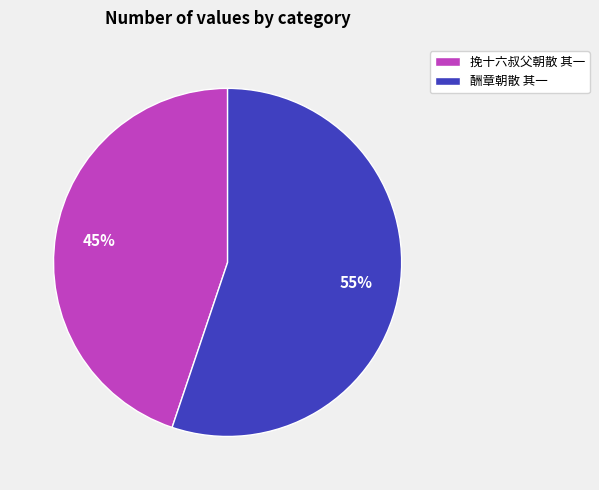

Which has a higher value, 挽十六叔父朝散 其一 or 酬章朝散 其一?

酬章朝散 其一